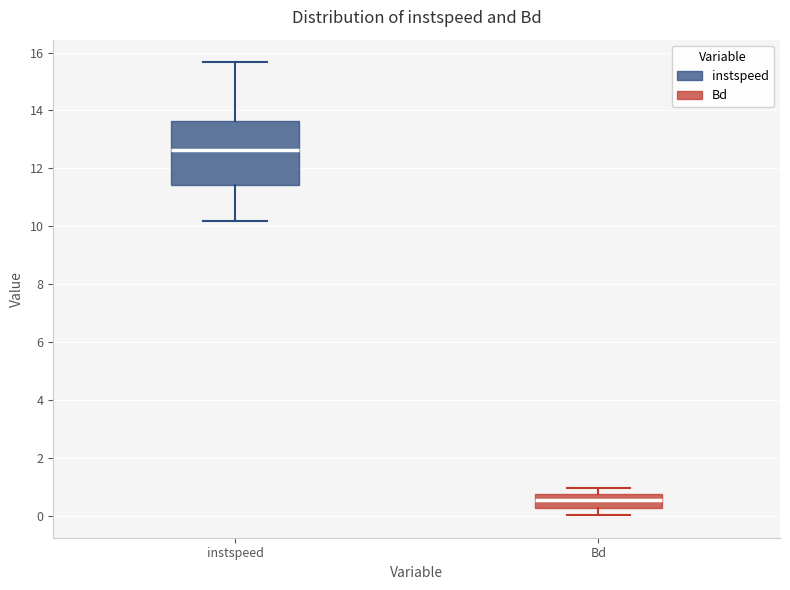

Where is the upper edge of the box for Bd on the y-axis? The values are not printed on the chart, so give them approximately, as read against the axis.

0.8